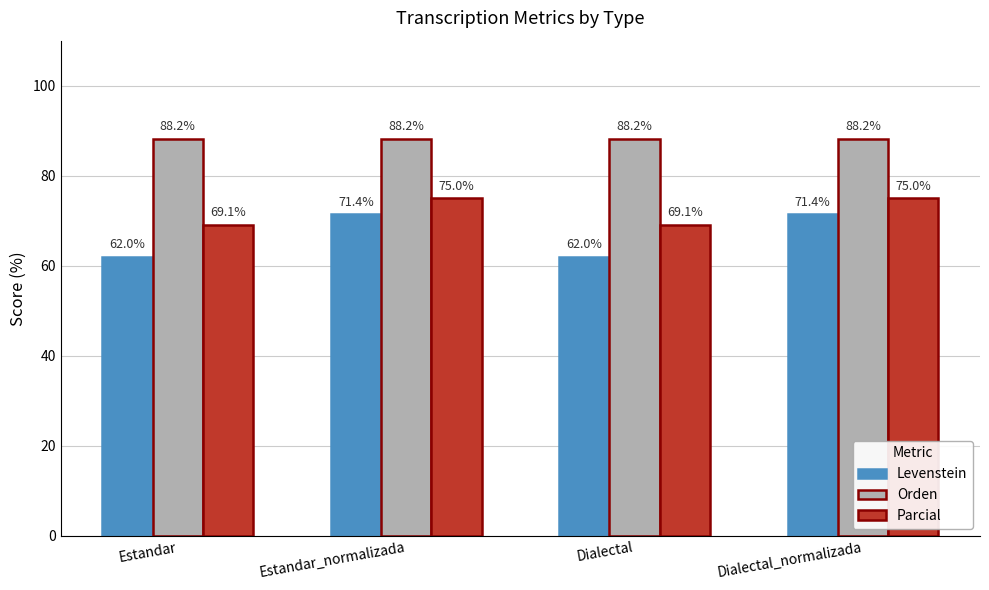

What is the difference between the second highest and second lowest values in the Levenstein series?

9.4